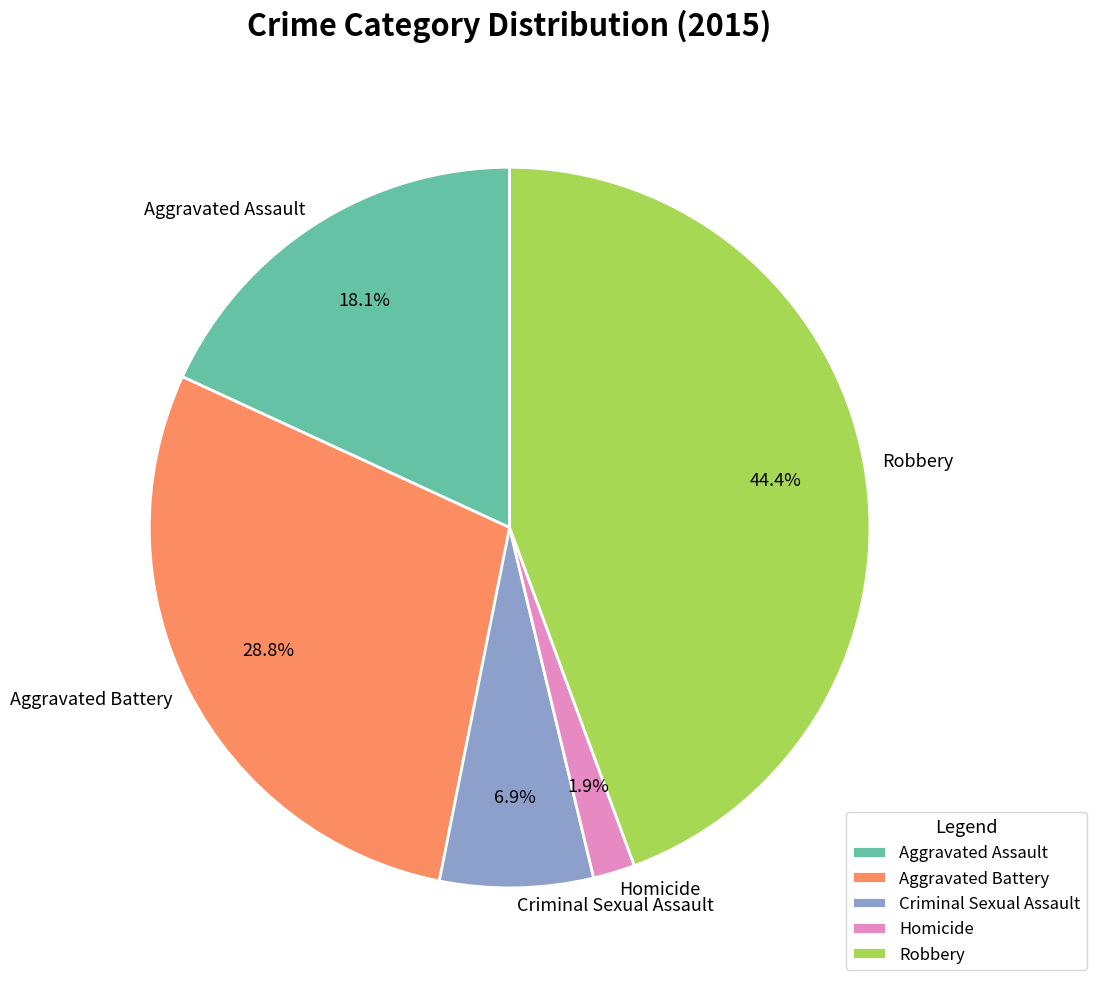

Between Homicide and Aggravated Assault, which is larger?

Aggravated Assault